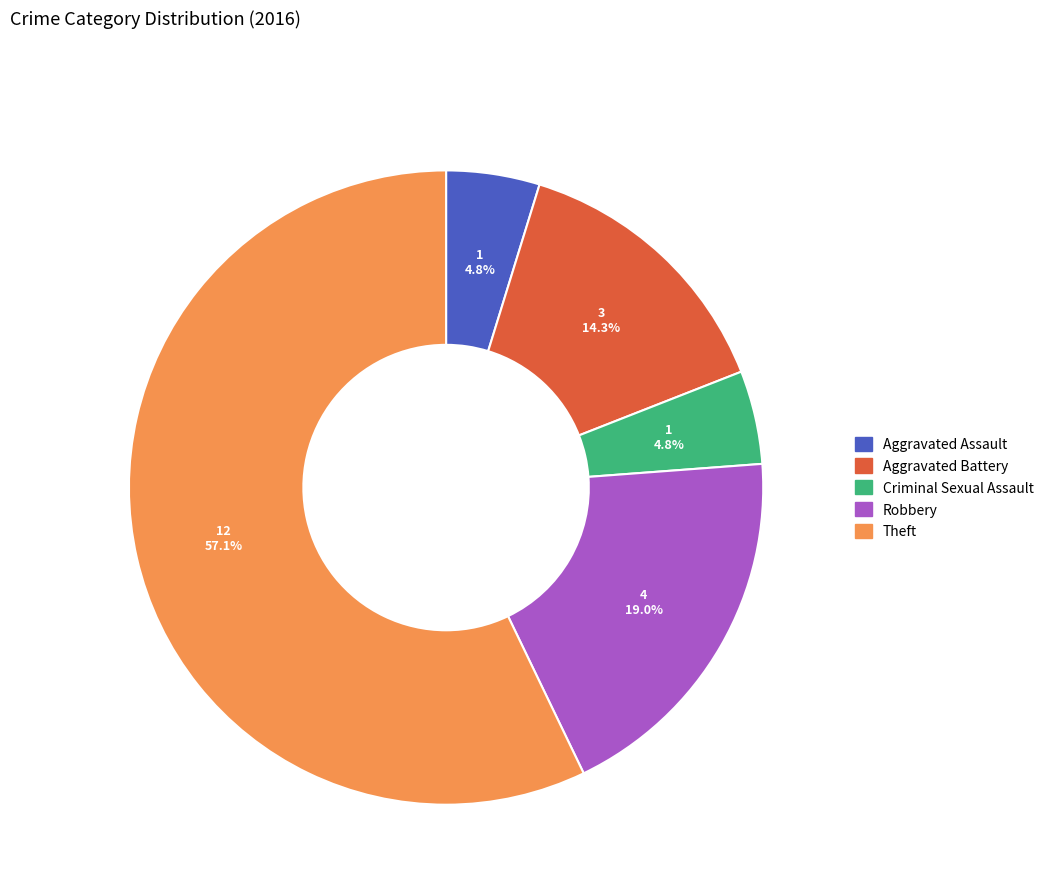

What percentage is the Criminal Sexual Assault slice, to the nearest percent?

5%